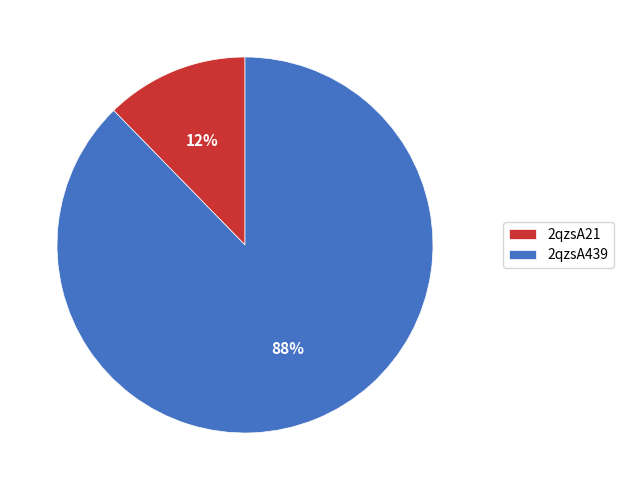

To the nearest percent, what percentage of the pie is 2qzsA21?

12%